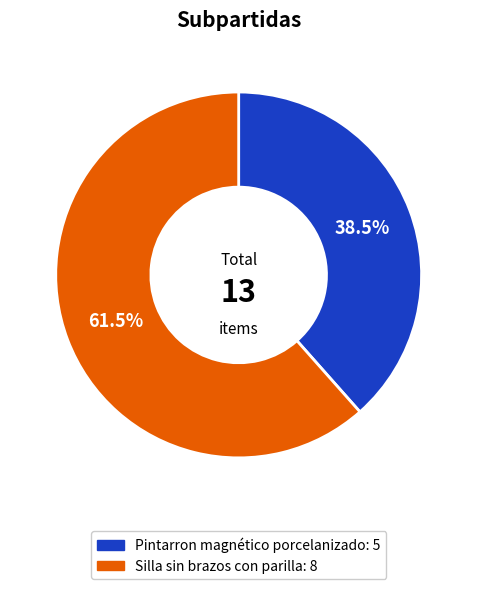

Is it true that Pintarron magnético porcelanizado is 27% of the pie?

False